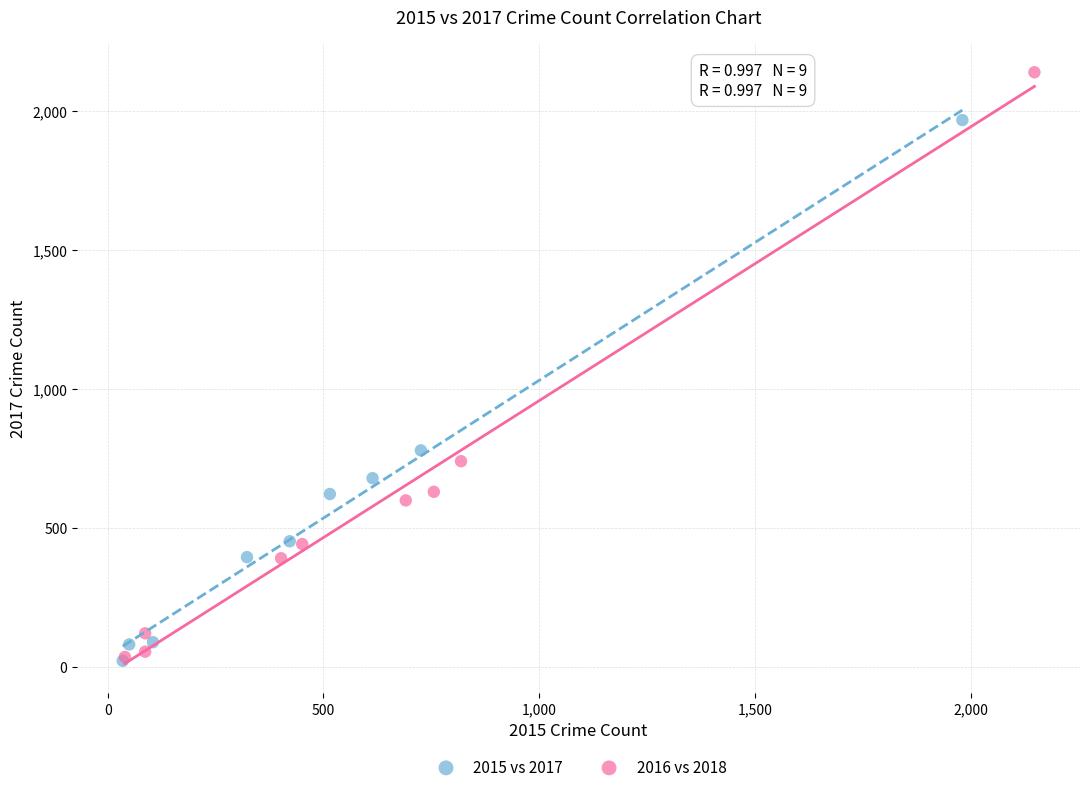

Which series has the widest spread of Y values?

2016 vs 2018